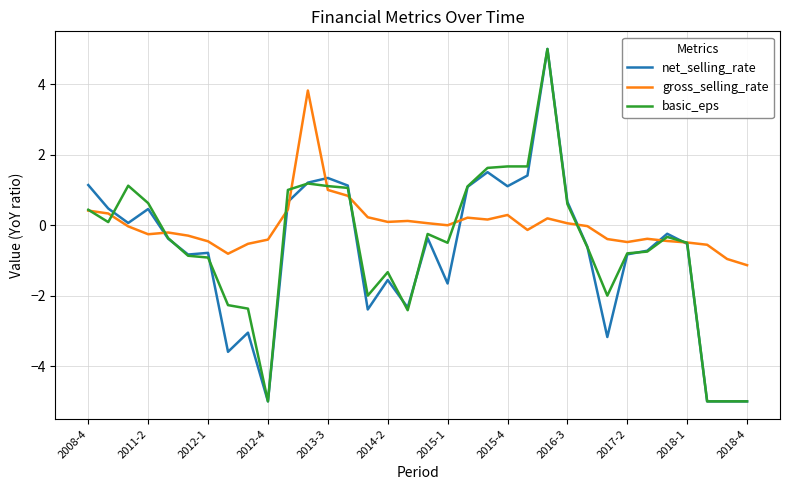

Count the number of categories in the chart.

34